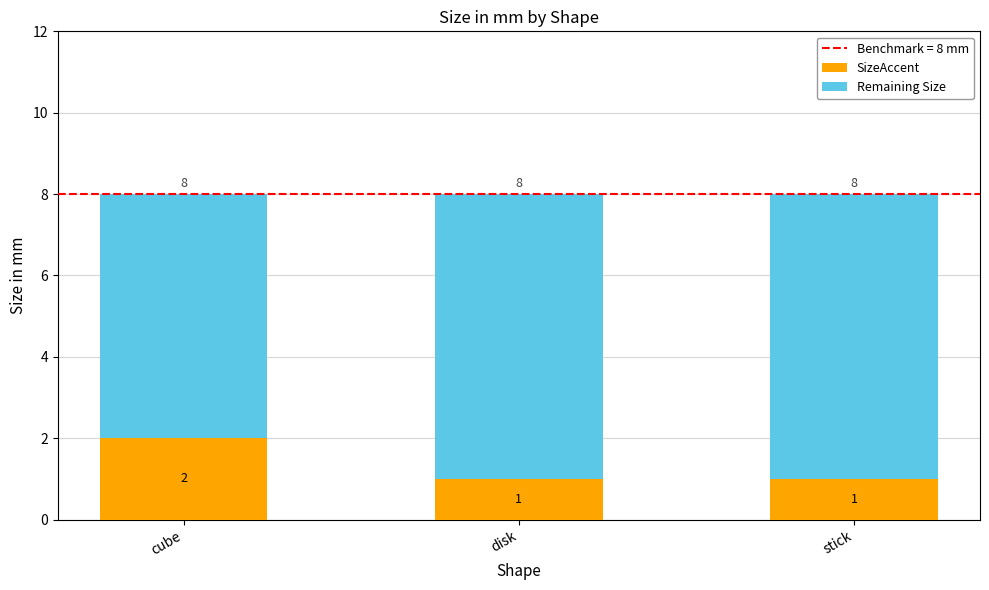

What is the total value across all series at stick?

8